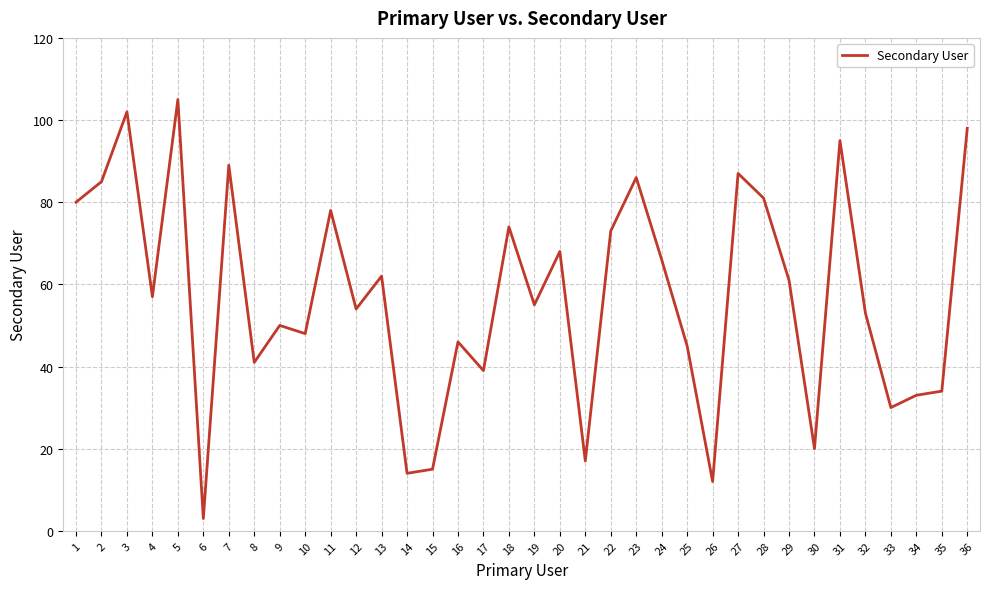

At which label is the value closest to 54?

12